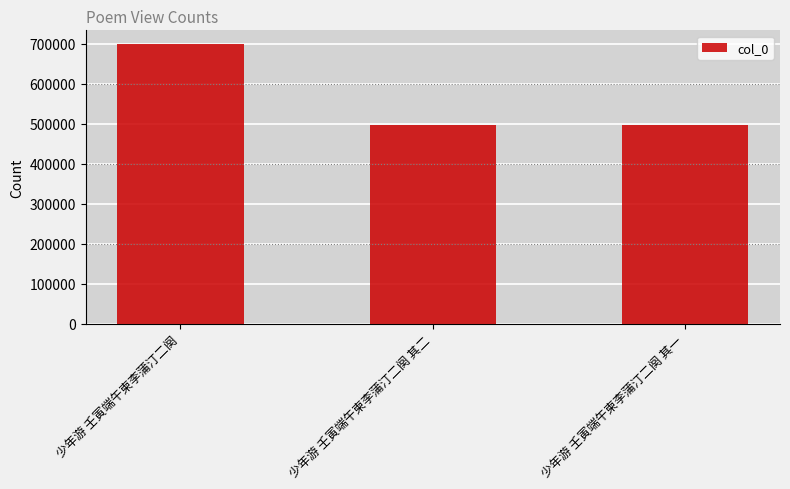

What is the value of the 3rd bar from the left?

496282